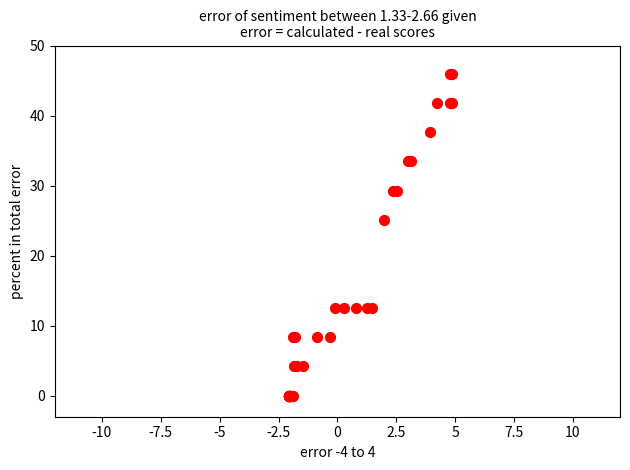

What Y value in the scatter plot is closest to 23?

25.1